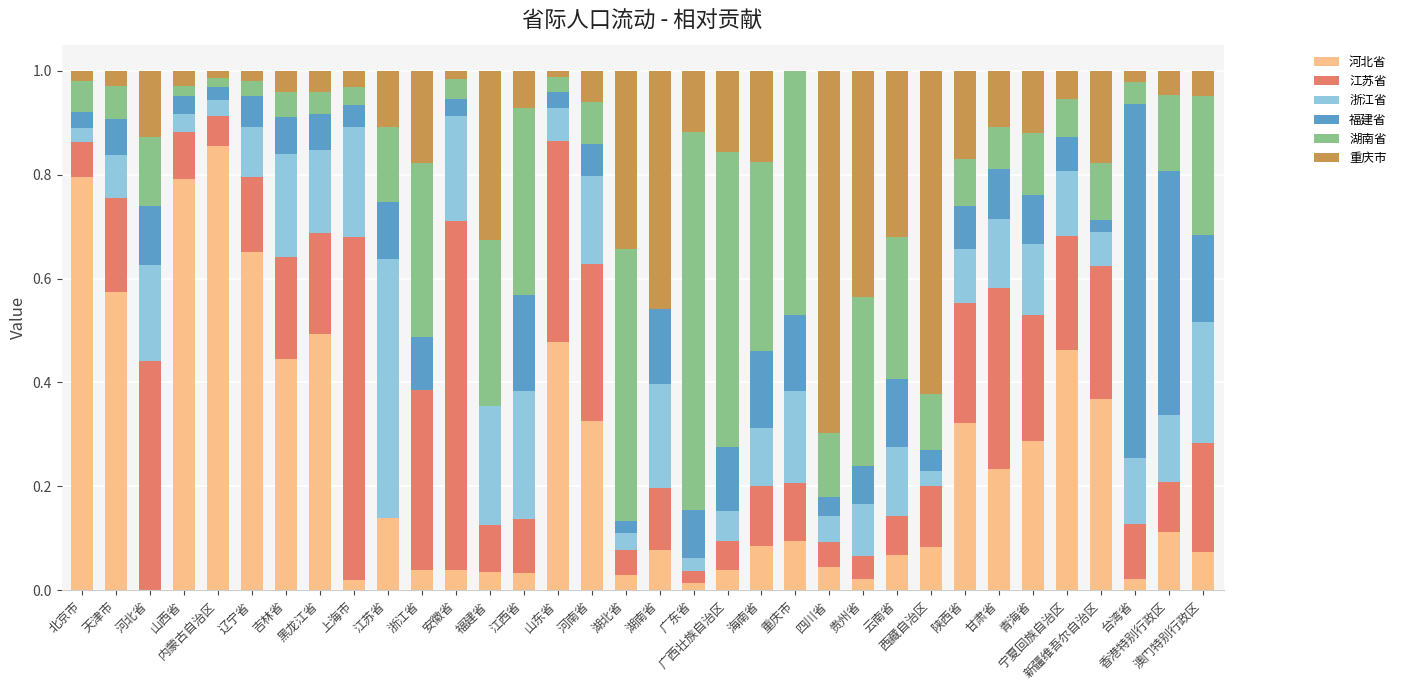

Between 青海省 and 江苏省, which is larger?

青海省